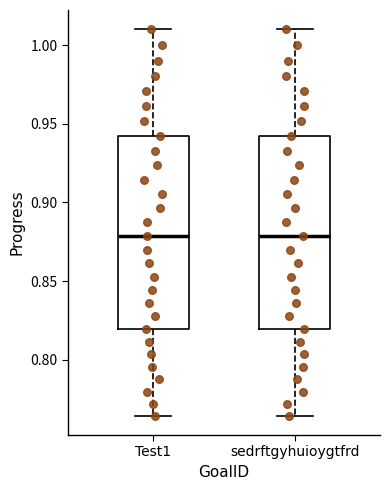

Where does the median line of the box for sedrftgyhuioygtfrd sit on the y-axis? The values are not printed on the chart, so give them approximately, as read against the axis.

0.880